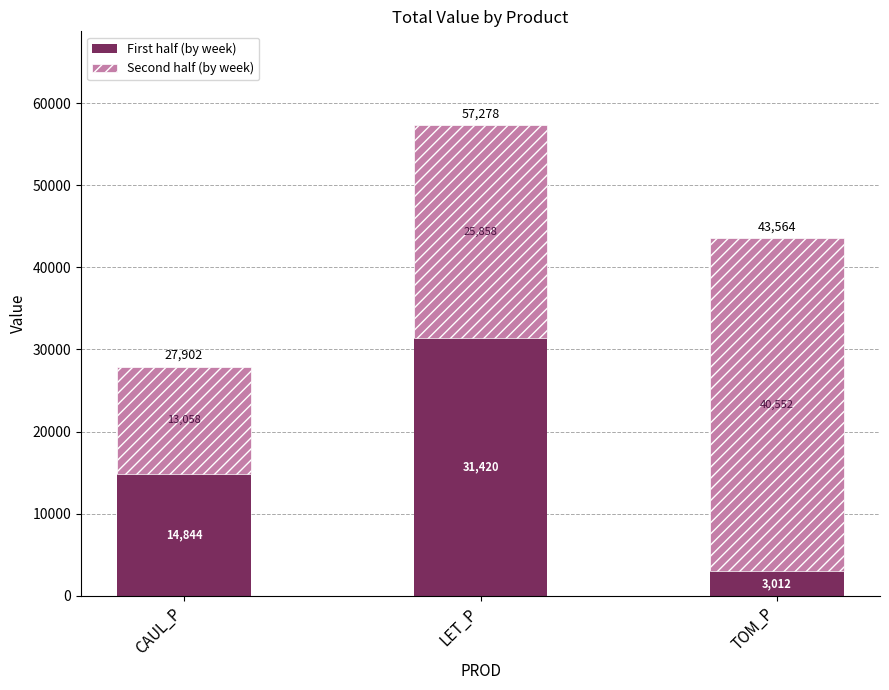

At which category is the sum across all series the highest?

LET_P